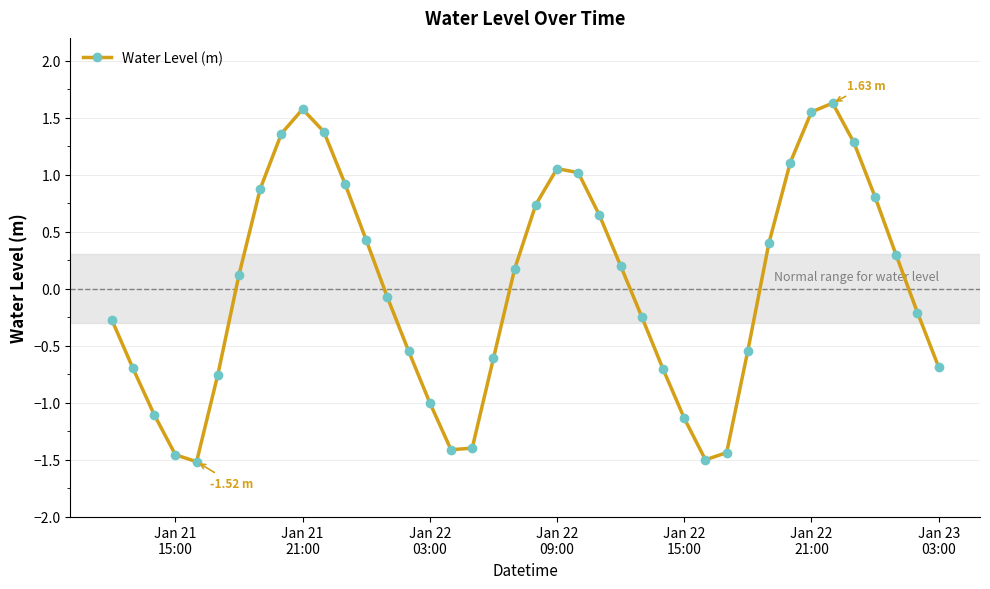

What is the difference between the second highest and minimum values?

3.1